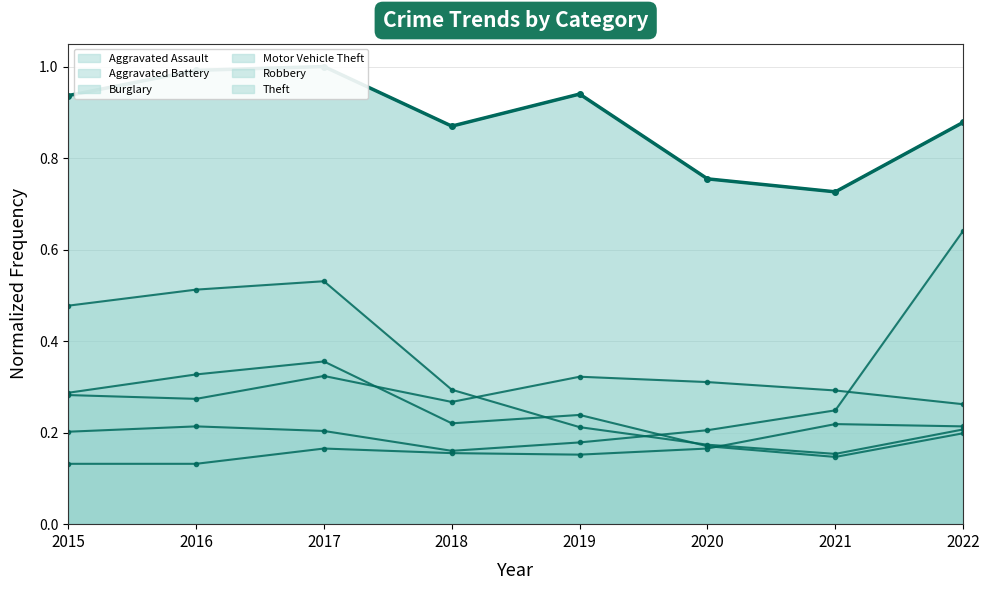

True or false: Motor Vehicle Theft has more than 2 interior local peaks.

False